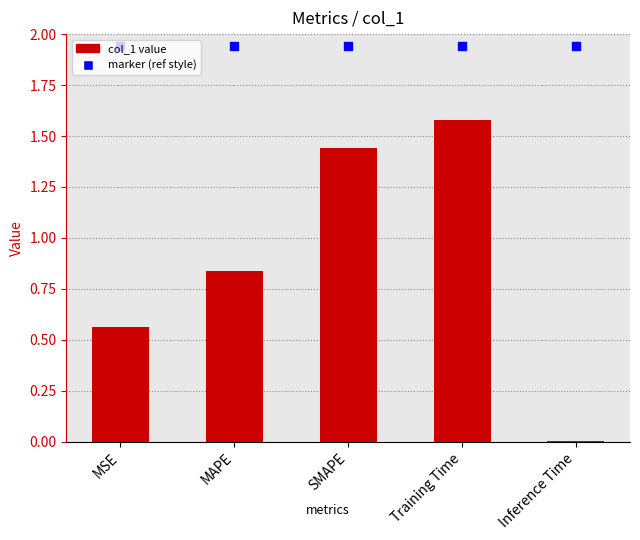

Which series reaches the maximum Y coordinate?

marker (ref style)